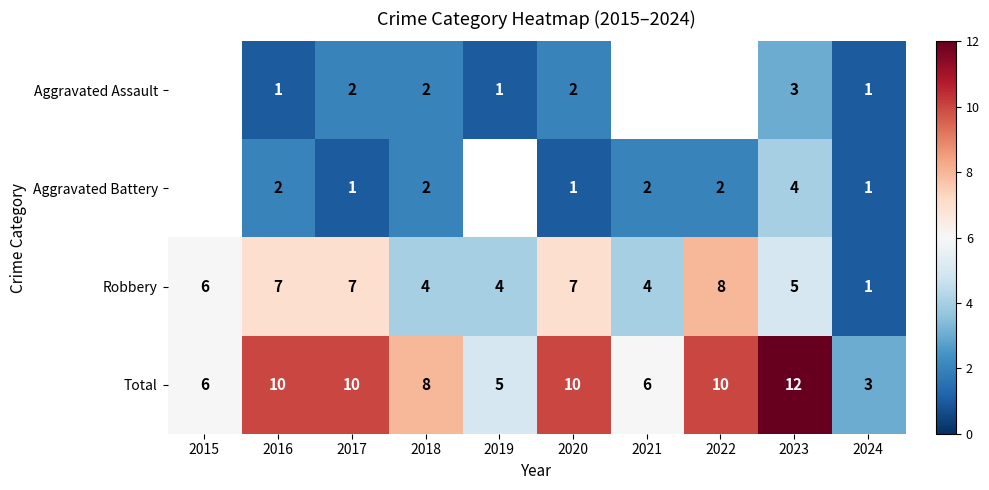

The value of Robbery at 2015 is 6. True or false?

True